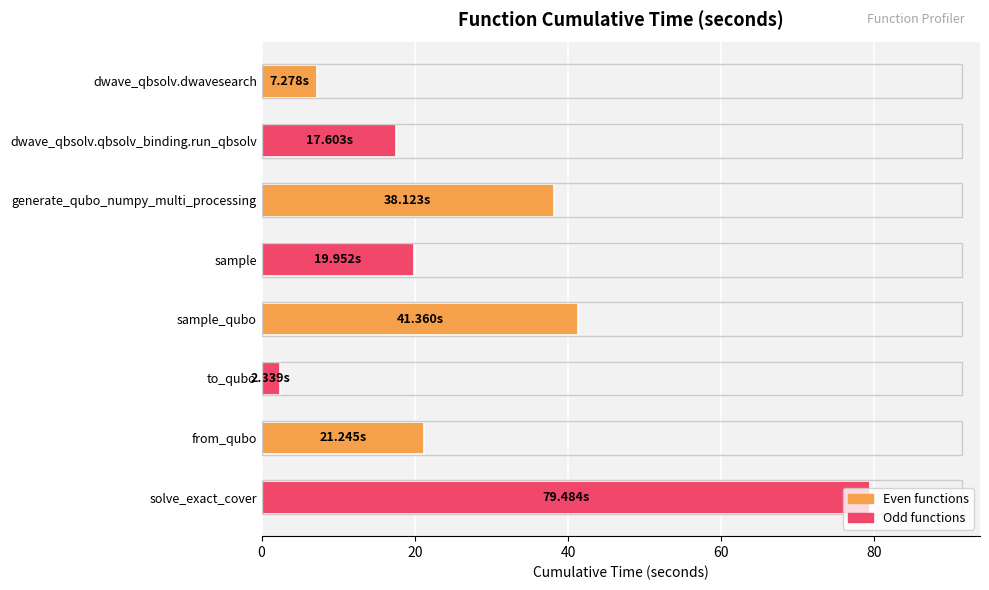

What is the label of the 7th bar from the top?

from_qubo